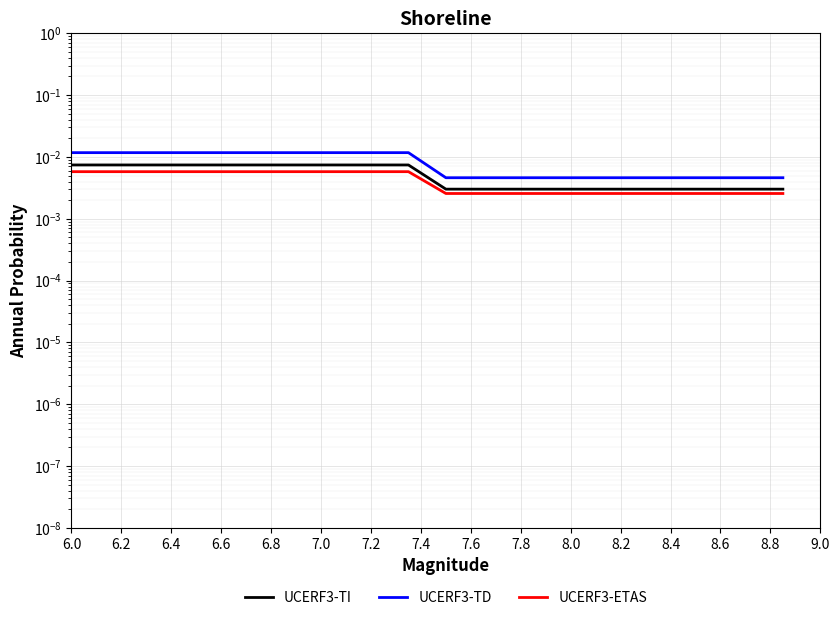

True or false: UCERF3-TD and UCERF3-ETAS intersect in this chart.

False